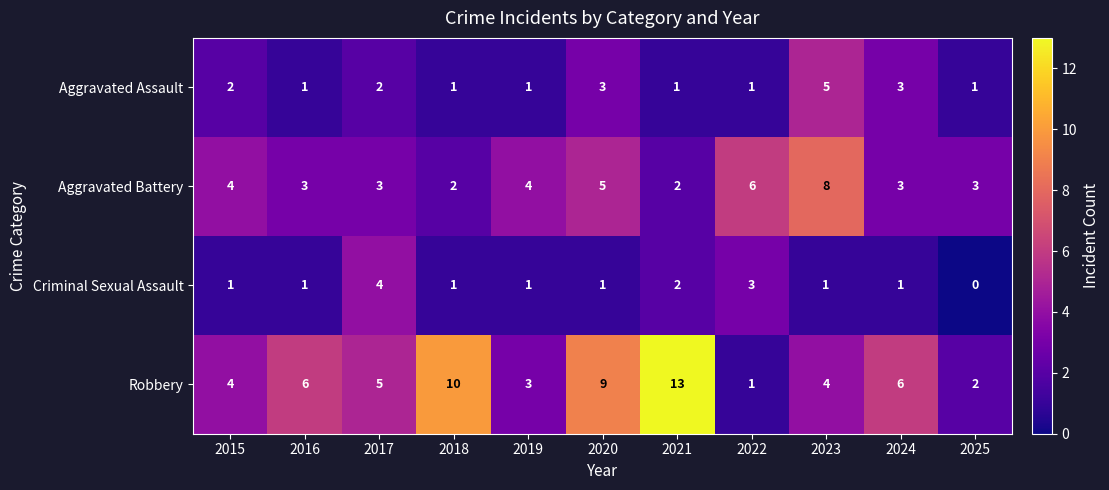

Which series has the largest total across all categories?

Robbery